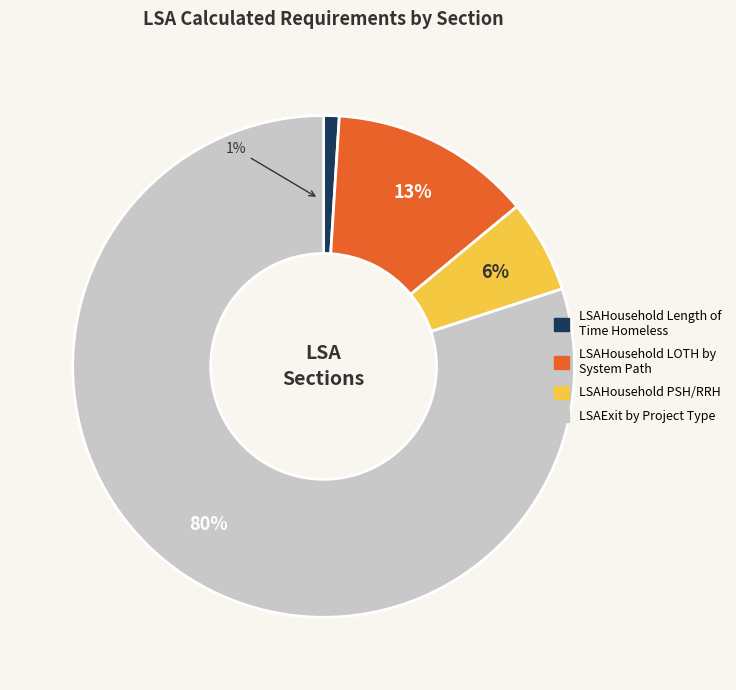

To the nearest percent, what is the average slice percentage?

25%